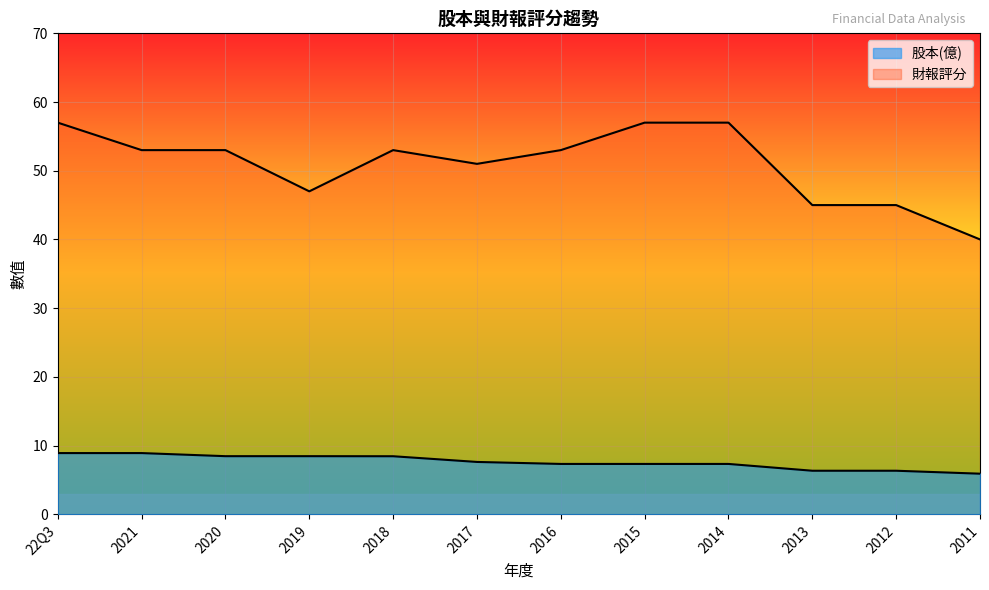

The 股本(億) series shows 8.9 at 2021. True or false?

True